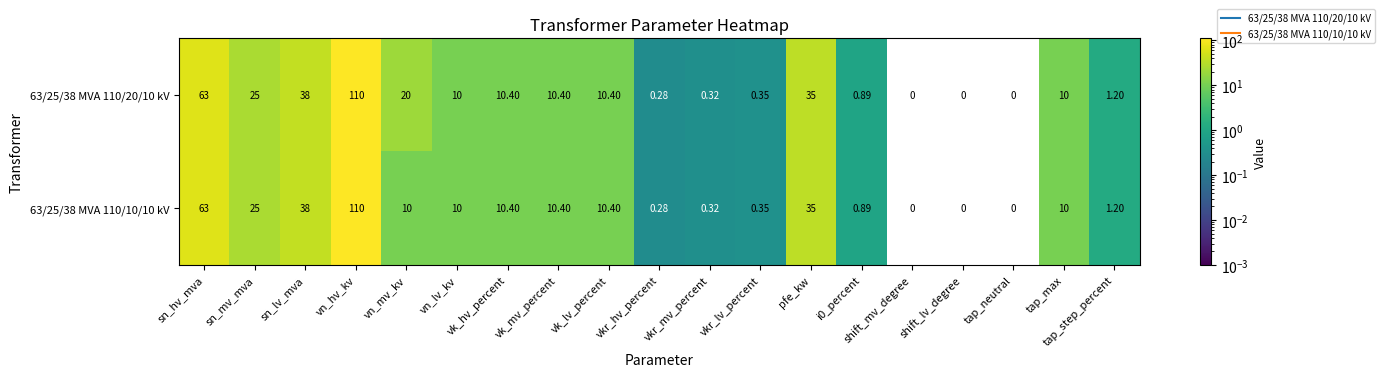

At which label is 63/25/38 MVA 110/10/10 kV closest to 55?

sn_hv_mva